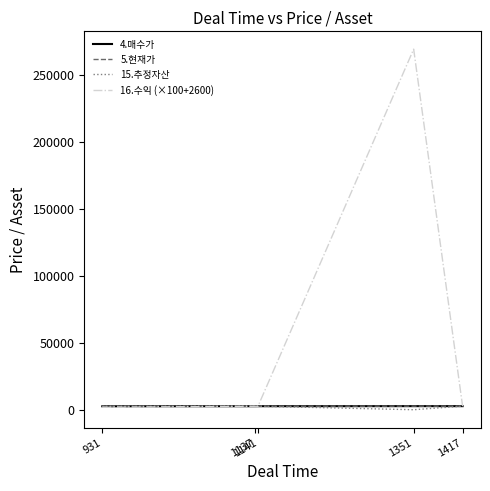

What is the value of the 4.매수가 point at the 1st from the left?

2570.0